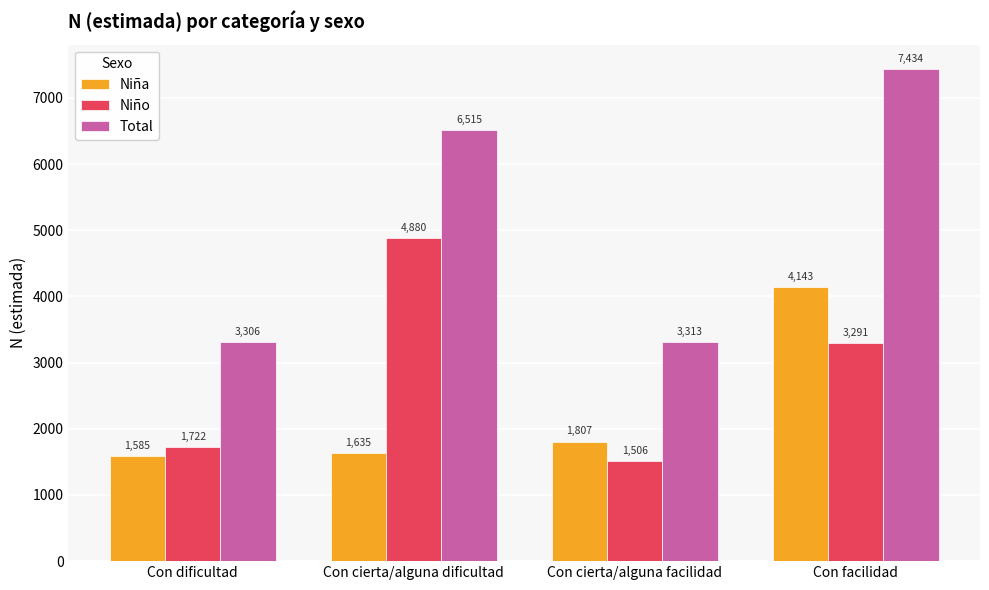

True or false: Total has a value of 7434 at Con facilidad.

True